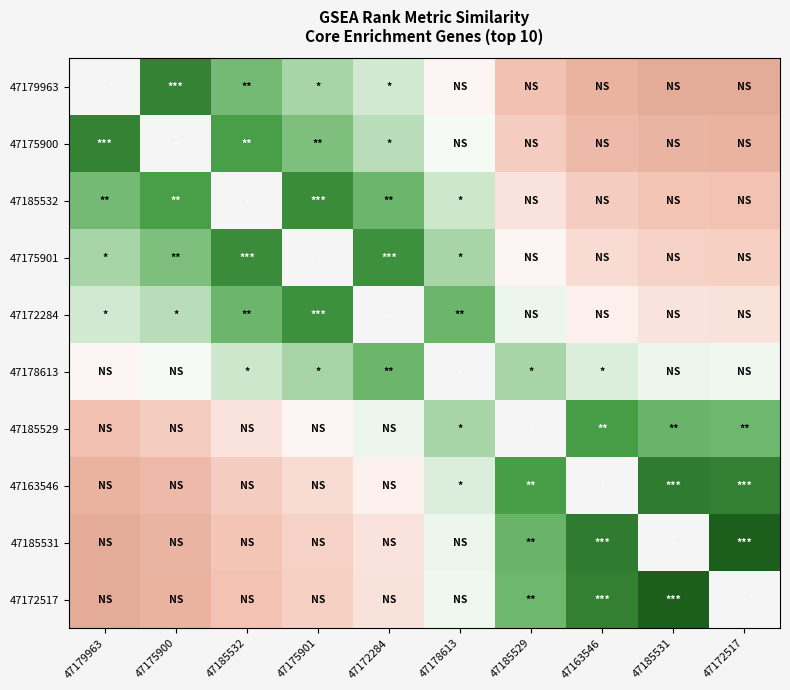

What is the difference between the 47175900 values at 47178613 and 47179963?

0.4